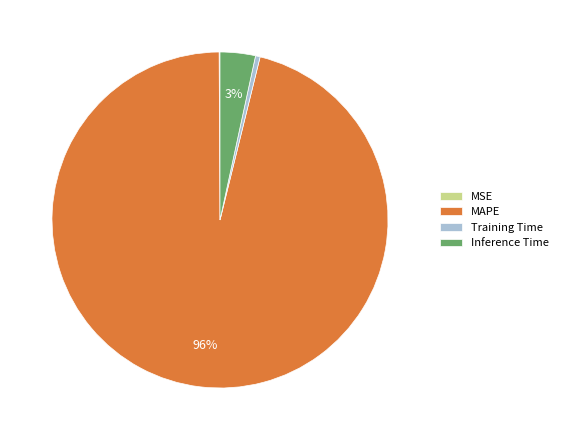

To the nearest percent, what is the combined percentage of MAPE and Training Time?

97%